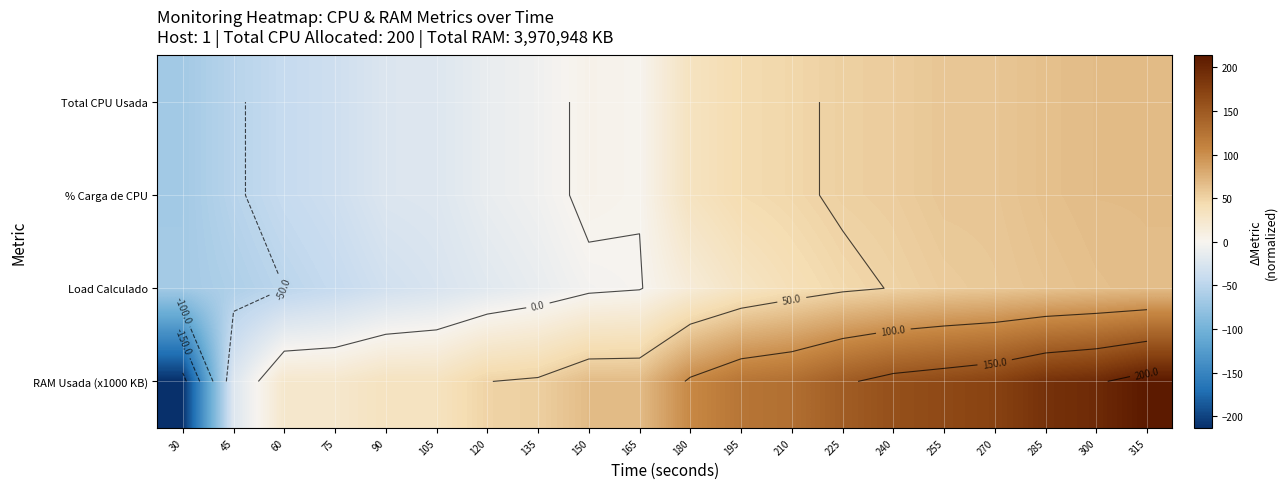

Count the number of categories in the chart.

20